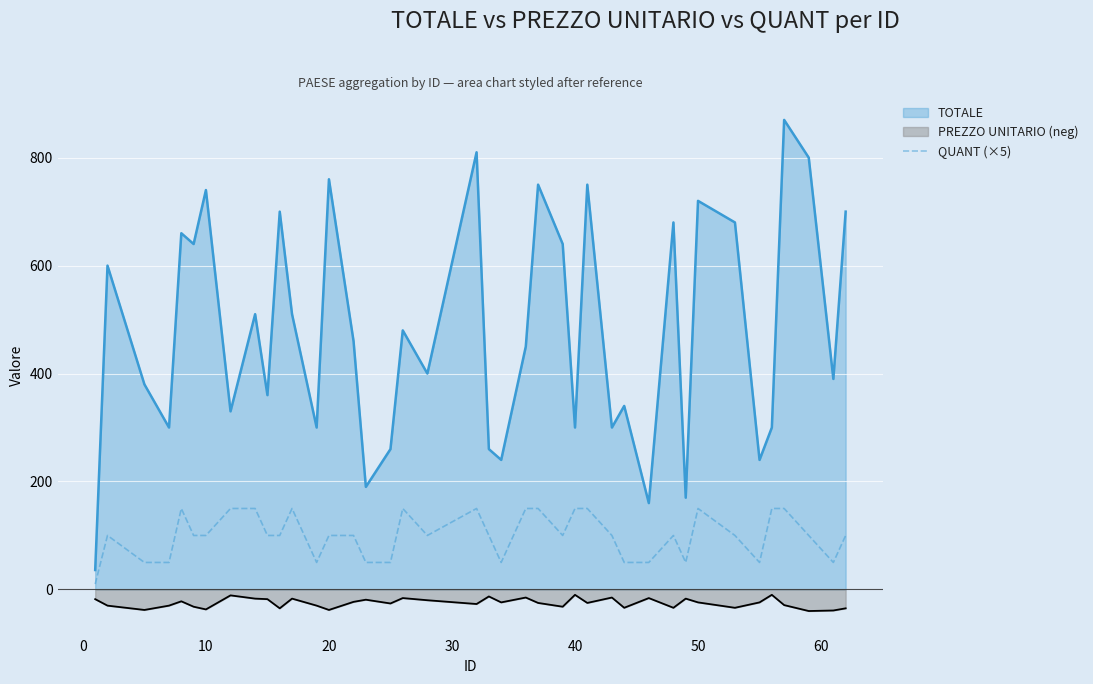

What is the maximum value shown in the chart?

870